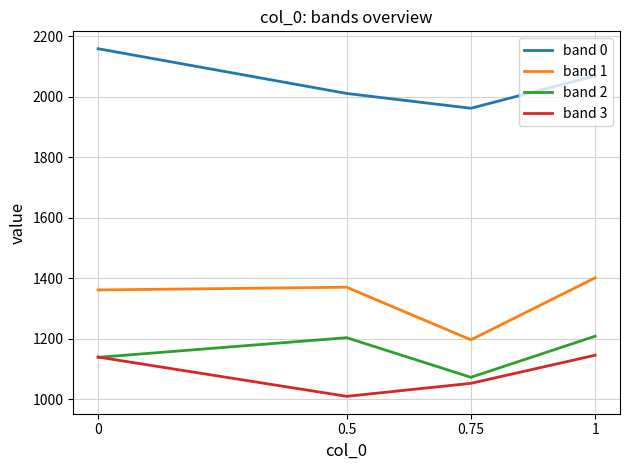

What is the approximate value of band 2 at 0.5, to the nearest 5?

1205